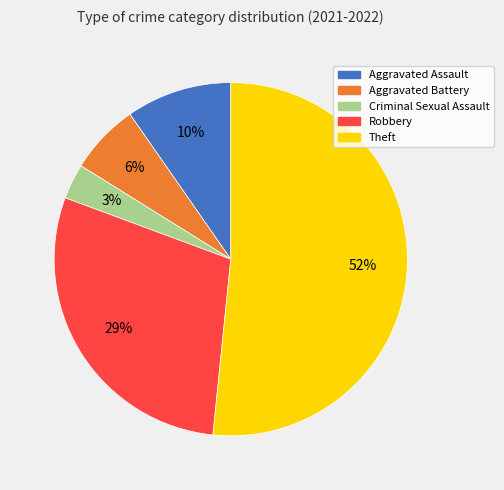

What is the ratio of the value at Theft to the value at Robbery?

1.8